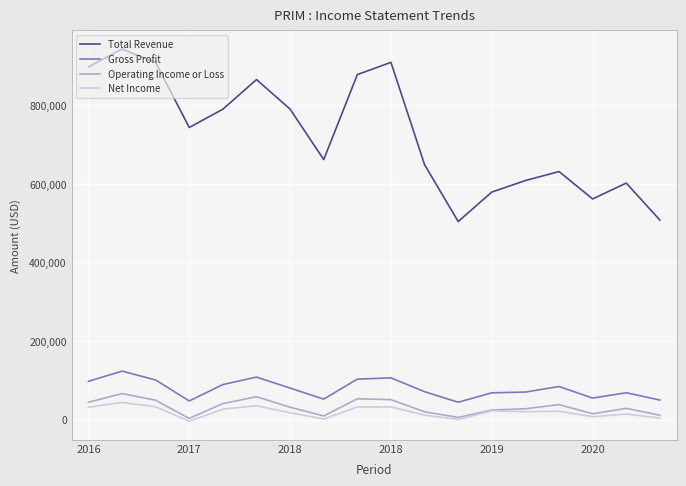

Which series has the largest total across all categories?

Total Revenue